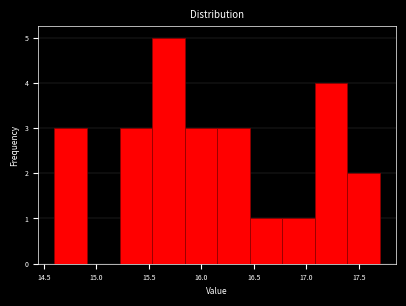

Reading left to right, transcribe this chart: for each bar, give the range it covers on the x-axis and its height. Neither the bar edges nor the heights are printed on the chart, so give them approximately, as read against the axes.

14.60 to 14.91: 3
14.91 to 15.22: 0
15.22 to 15.53: 3
15.53 to 15.84: 5
15.84 to 16.15: 3
16.15 to 16.46: 3
16.46 to 16.77: 1
16.77 to 17.08: 1
17.08 to 17.39: 4
17.39 to 17.70: 2